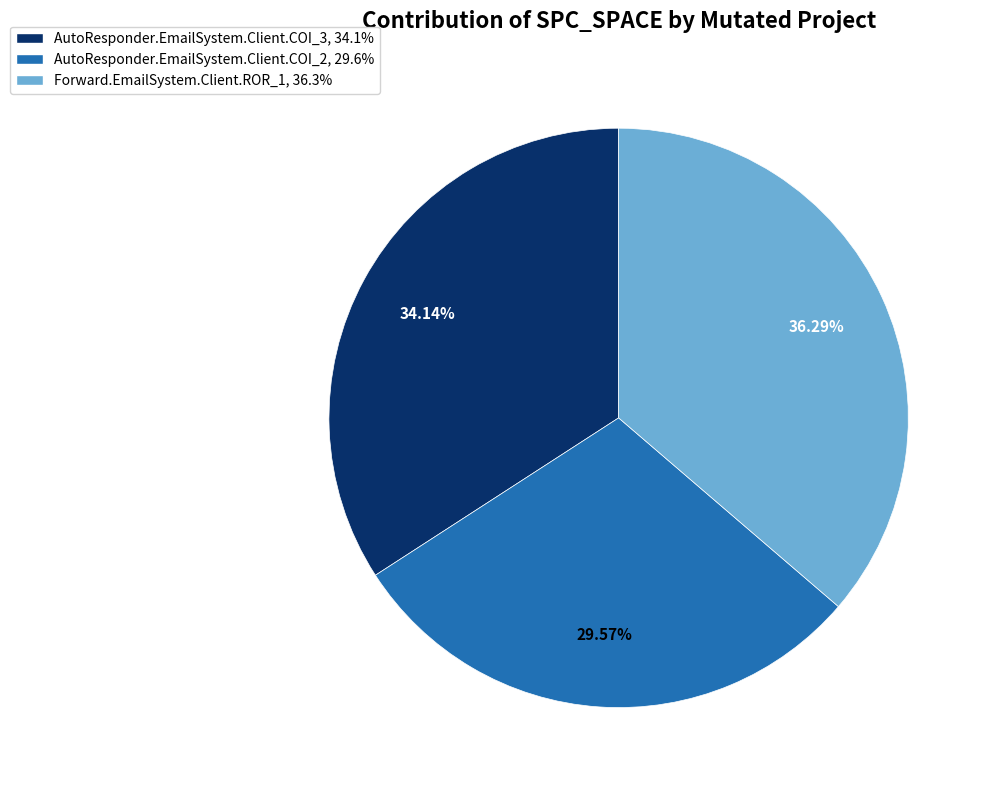

What percentage is the AutoResponder.EmailSystem.Client.COI_2 slice, to the nearest percent?

30%